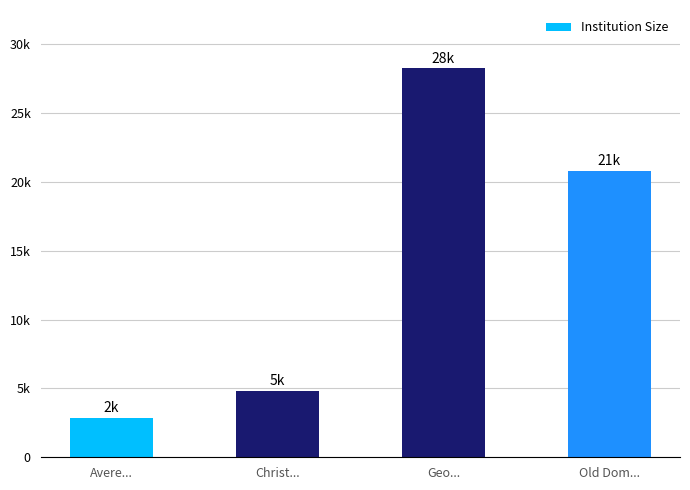

Reading left to right, list all the values displayed in this chart.

2849	4812	28246	20802